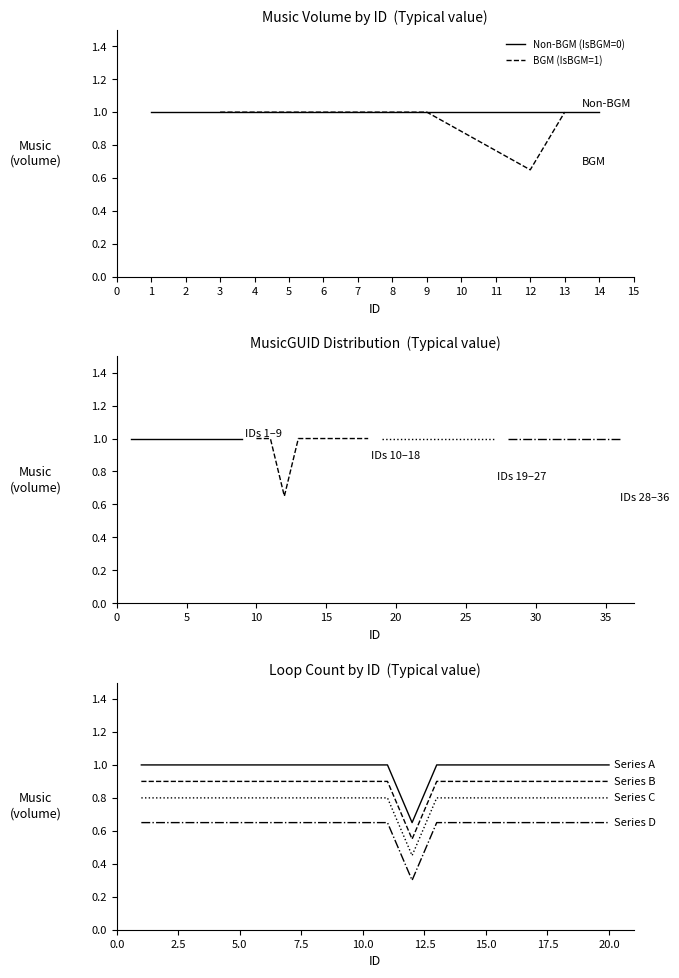

Is the value of IsBGM=1 (Music volume) at 9 greater than the value of IsBGM=0 (Music volume) at 12?

No